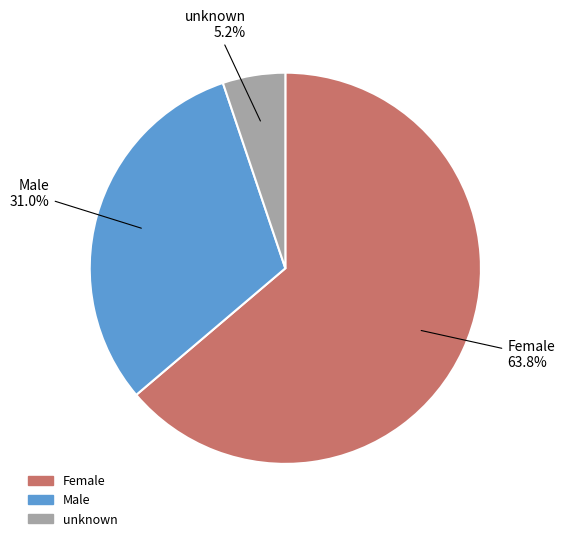

How many slices are in this pie chart?

3